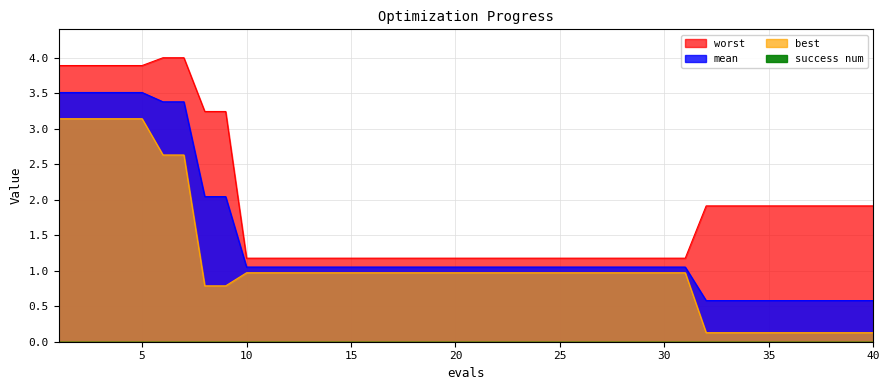

True or false: mean has a value of 1.1 at 20.

True